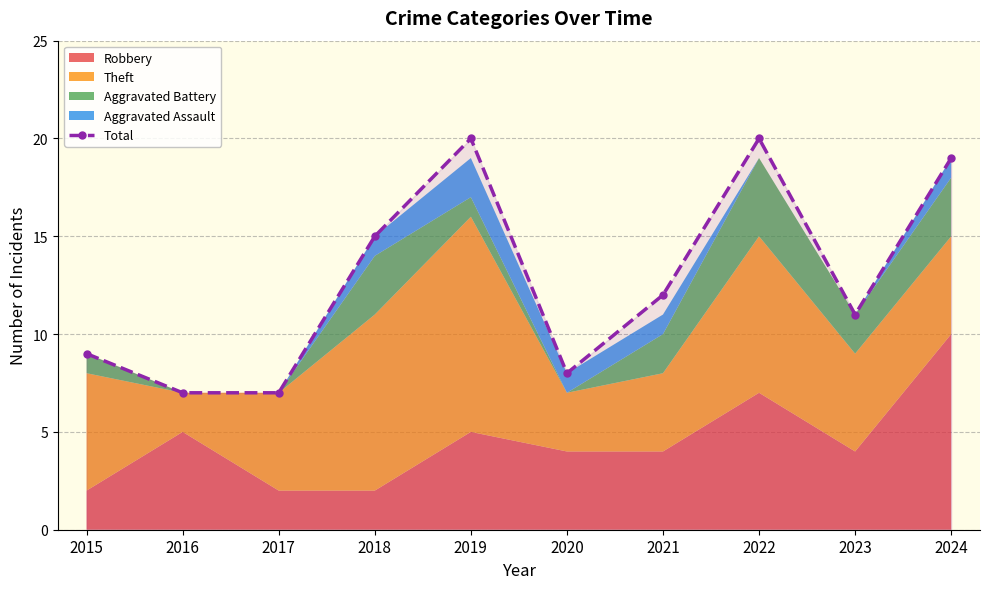

The value at 2016 is 7. True or false?

True